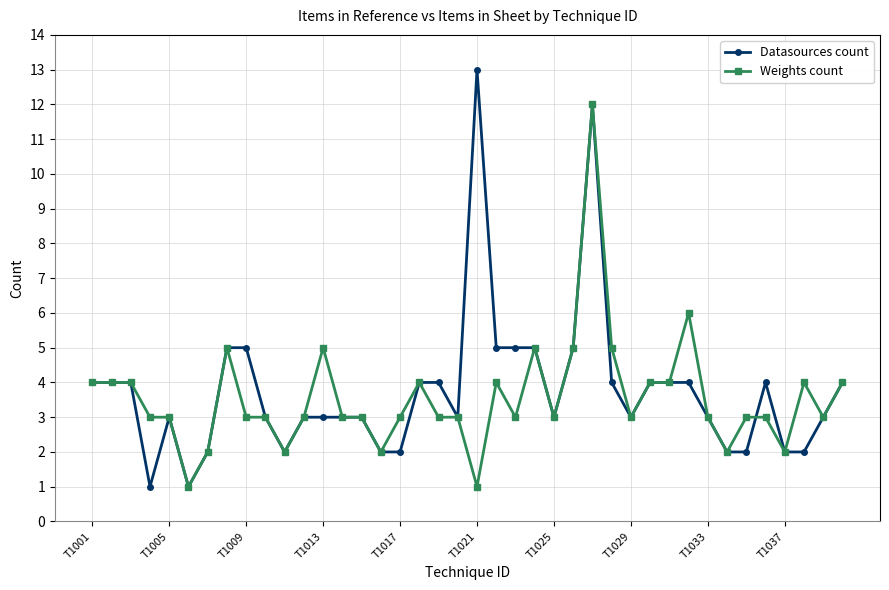

How many data points does each series have?

40